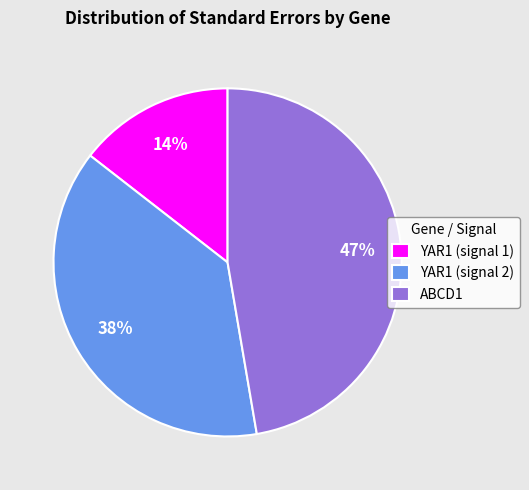

Rank the categories by value from lowest to highest.

YAR1 (signal 1), YAR1 (signal 2), ABCD1